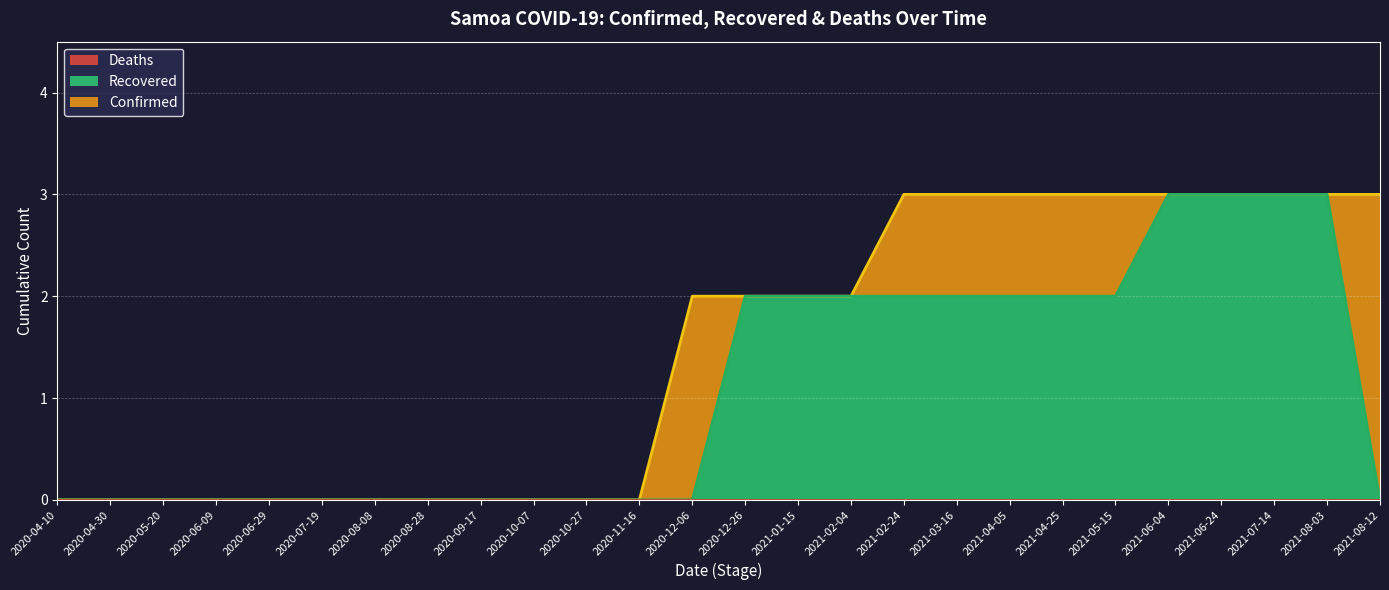

Reading left to right, extract all data points from this chart.

Confirmed: 0	0	0	0	0	0	0	0	0	0	0	0	2	2	2	2	3	3	3	3	3	3	3	3	3	3
Recovered: 0	0	0	0	0	0	0	0	0	0	0	0	0	2	2	2	2	2	2	2	2	3	3	3	3	0